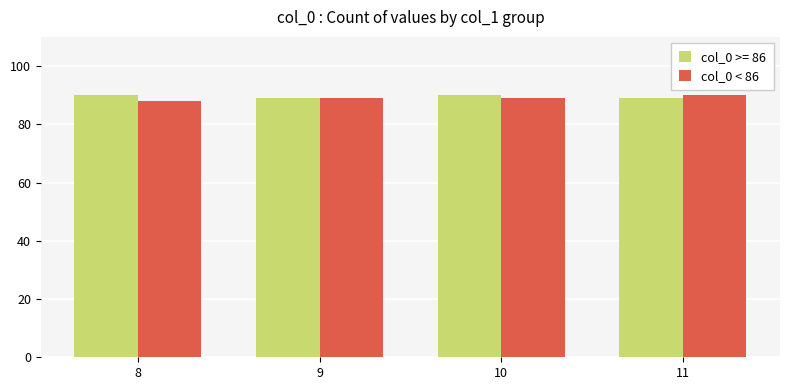

What is the sum of all col_0 < 86 values?

356